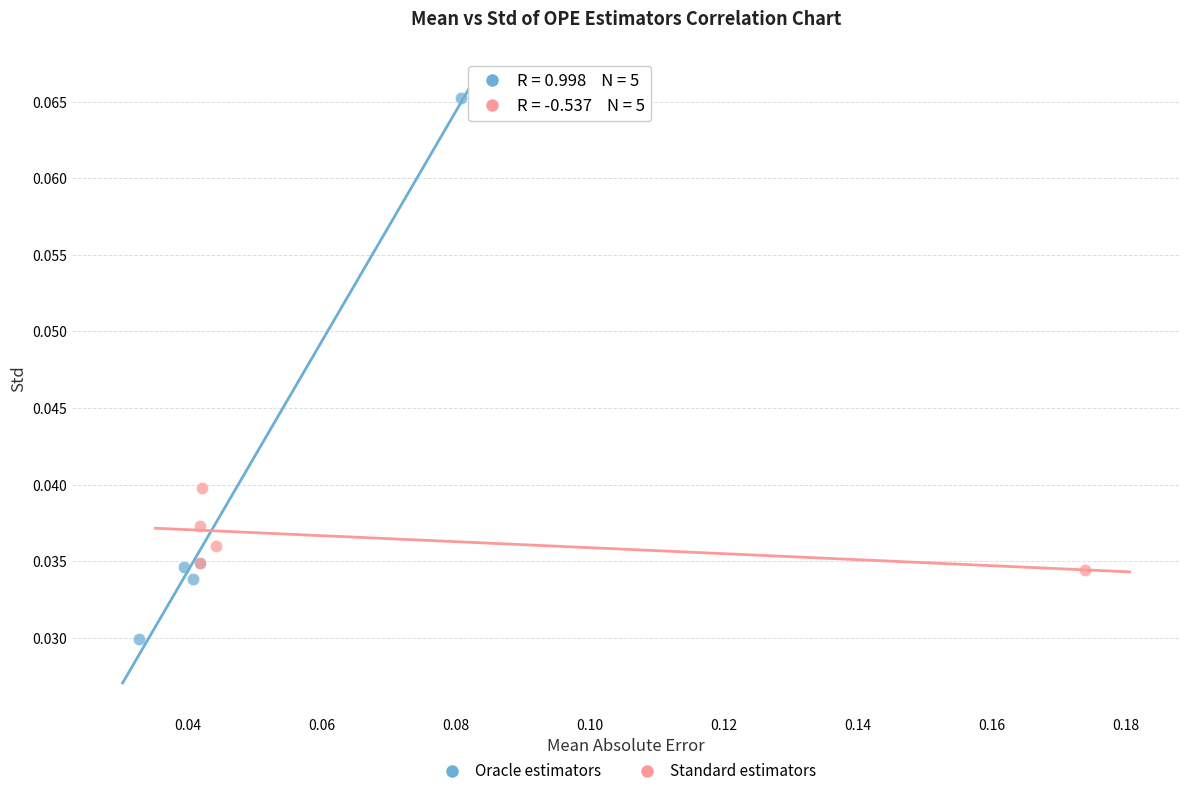

What are all the series names shown in the legend?

Oracle estimators, Standard estimators